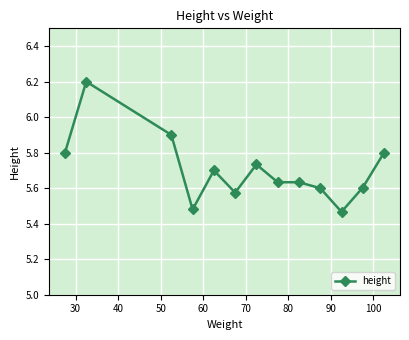

True or false: there are more than 1 points higher than both neighbors.

True